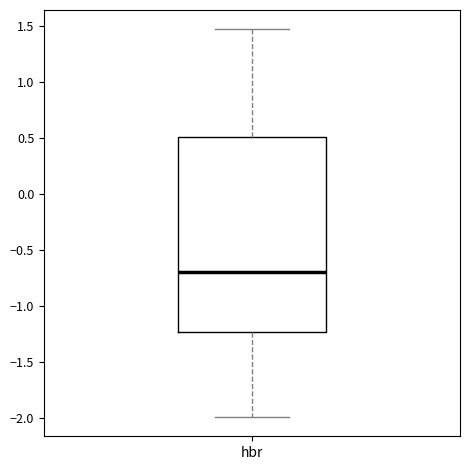

Read this box plot against the y-axis: the position of the median line, the range covered by the box, and the ends of both whiskers. The values are not printed on the chart, so give them approximately, as read against the axis.

median -0.70, box -1.25 to 0.50, whiskers -2.00 to 1.45